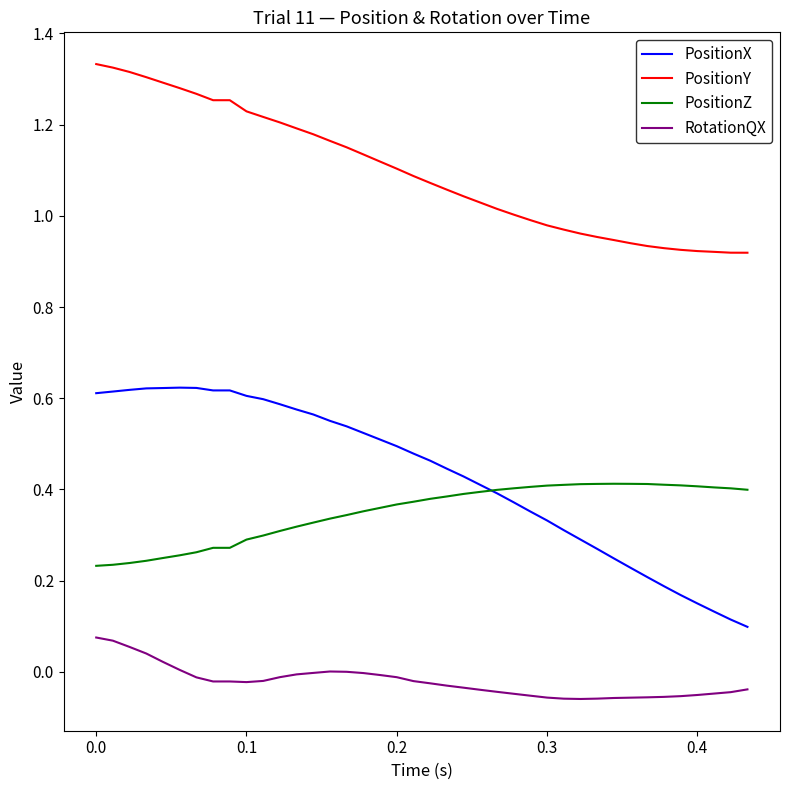

Which series has the largest total across all categories?

PositionY